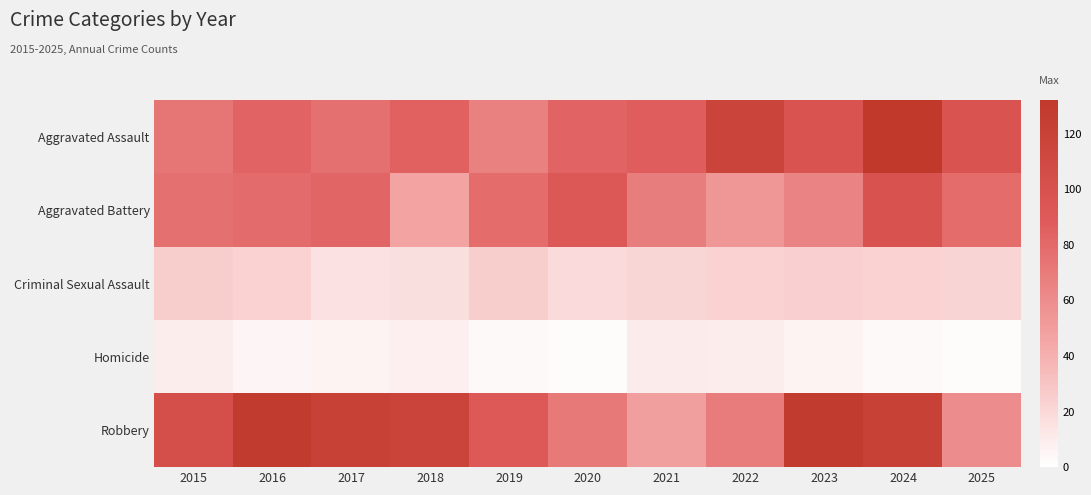

What is the total value across all series at 2024?

377